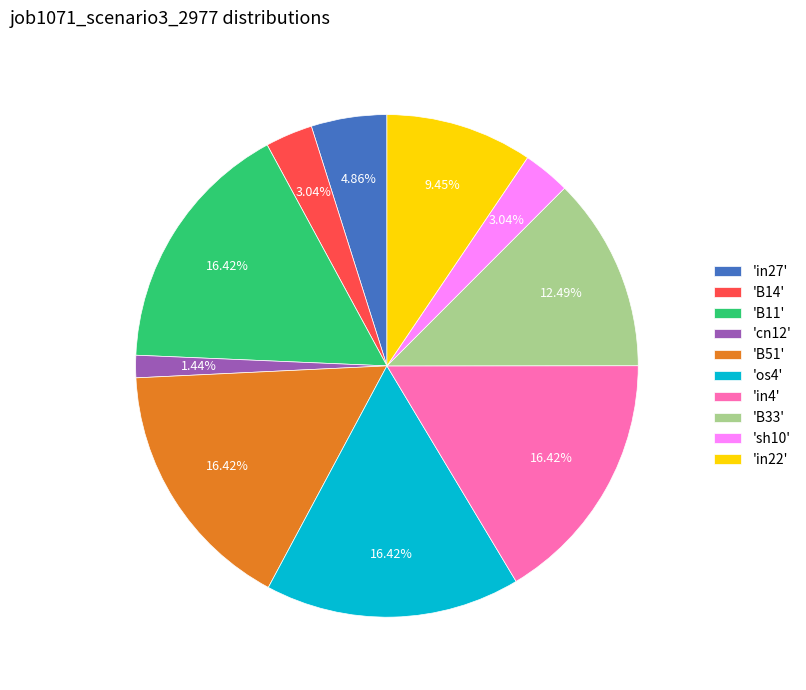

How many slices are in this pie chart?

10